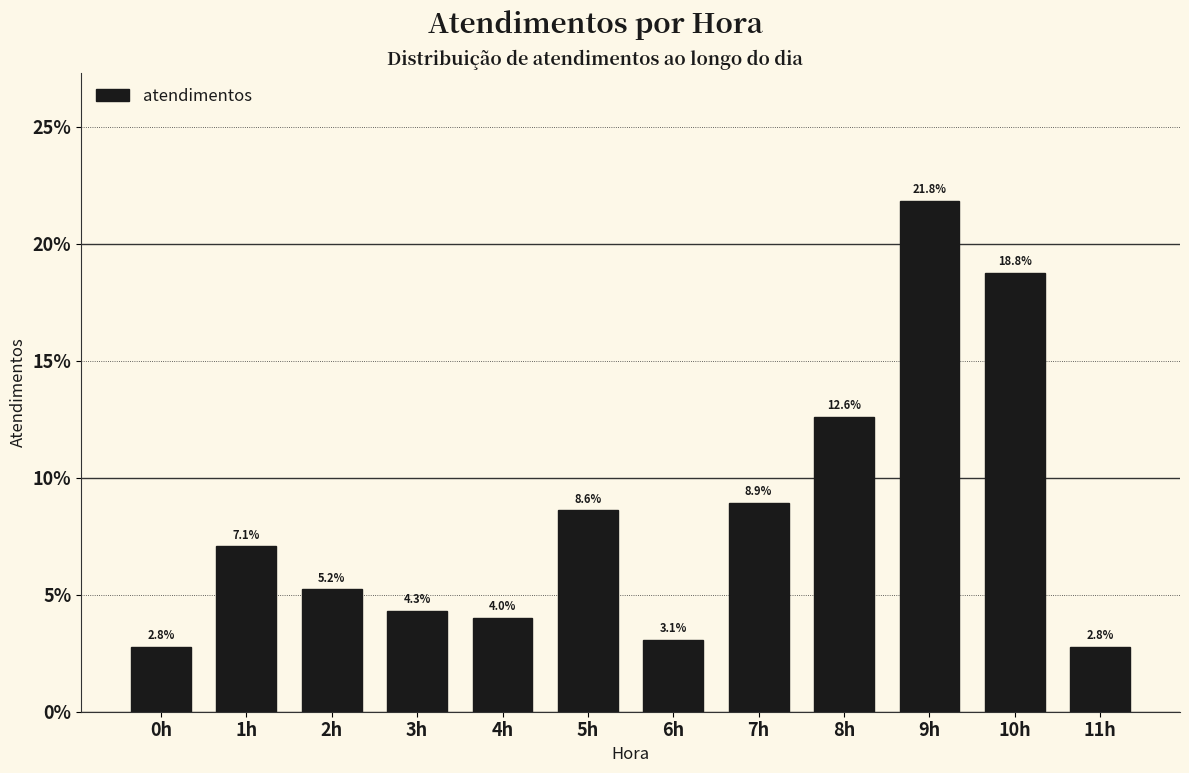

Reading left to right, extract all data points from this chart.

2.8	7.1	5.2	4.3	4.0	8.6	3.1	8.9	12.6	21.8	18.8	2.8